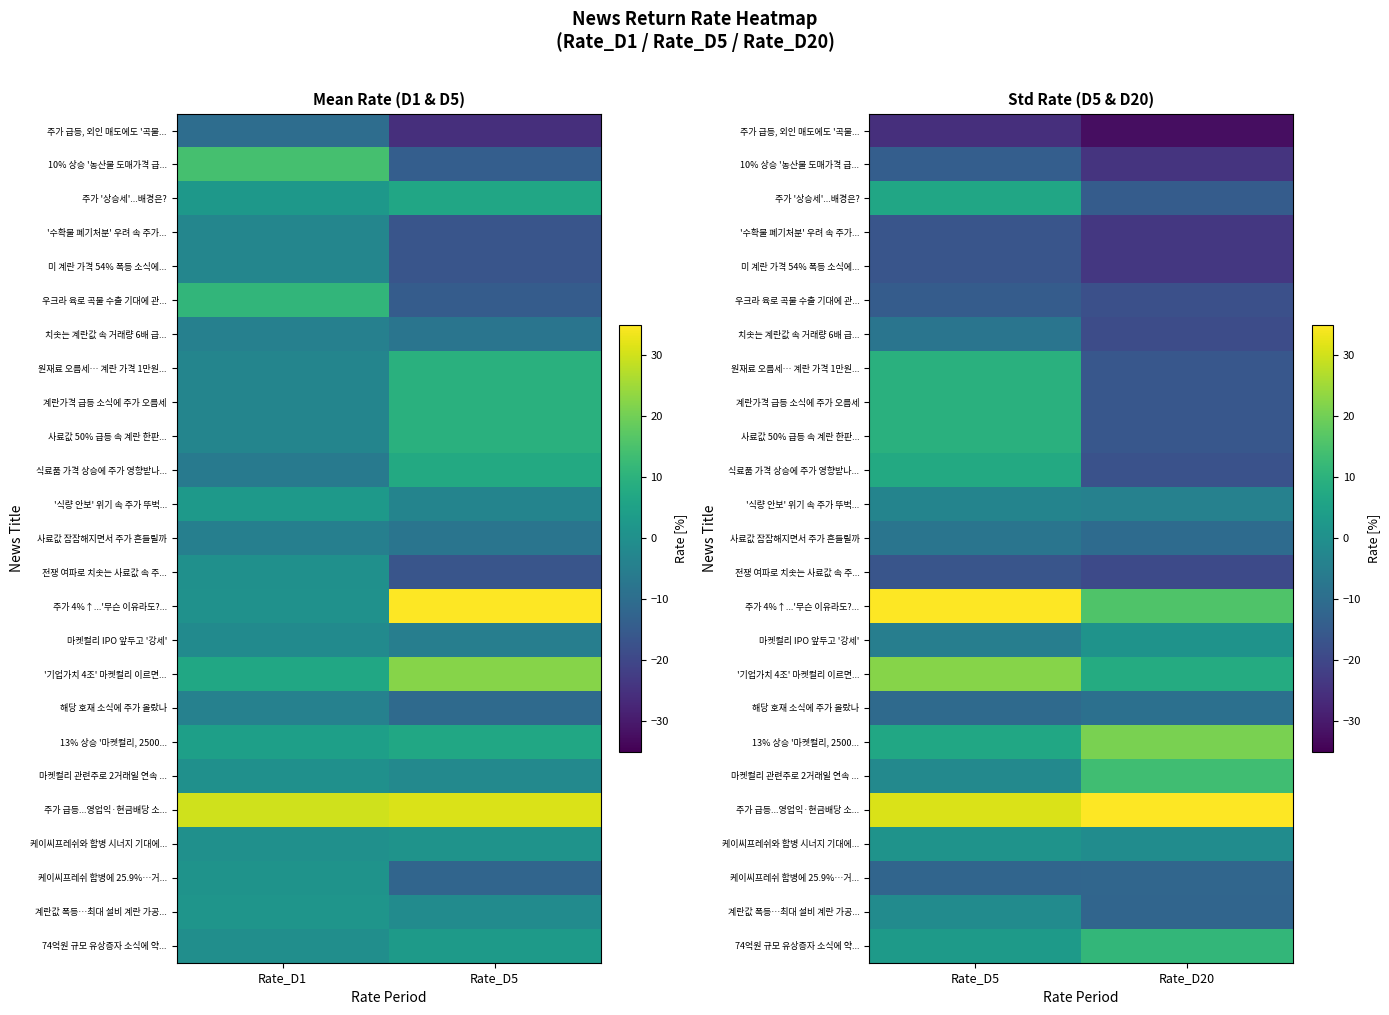

How many distinct data groups are displayed?

25